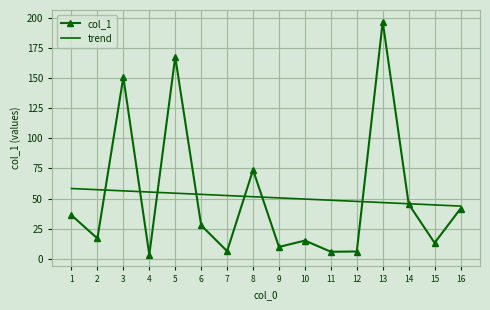

What is the minimum value shown in the chart?

3.2